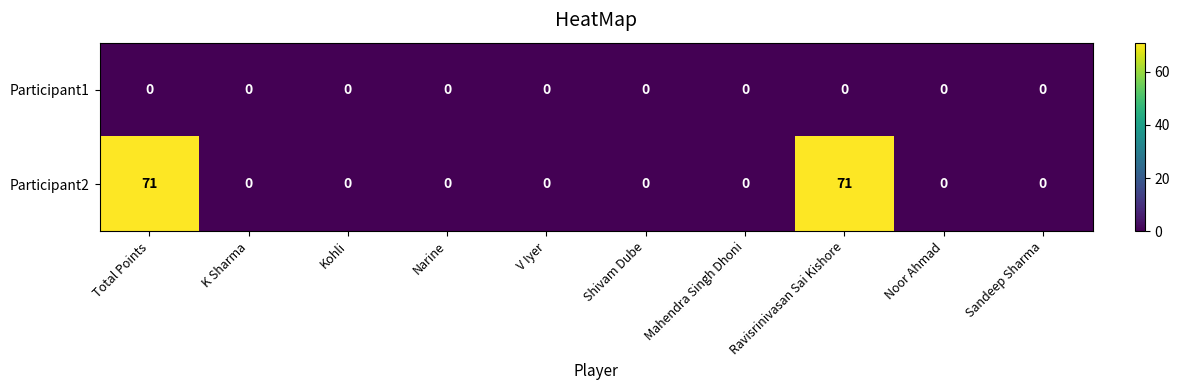

What is the maximum value shown in the chart?

71